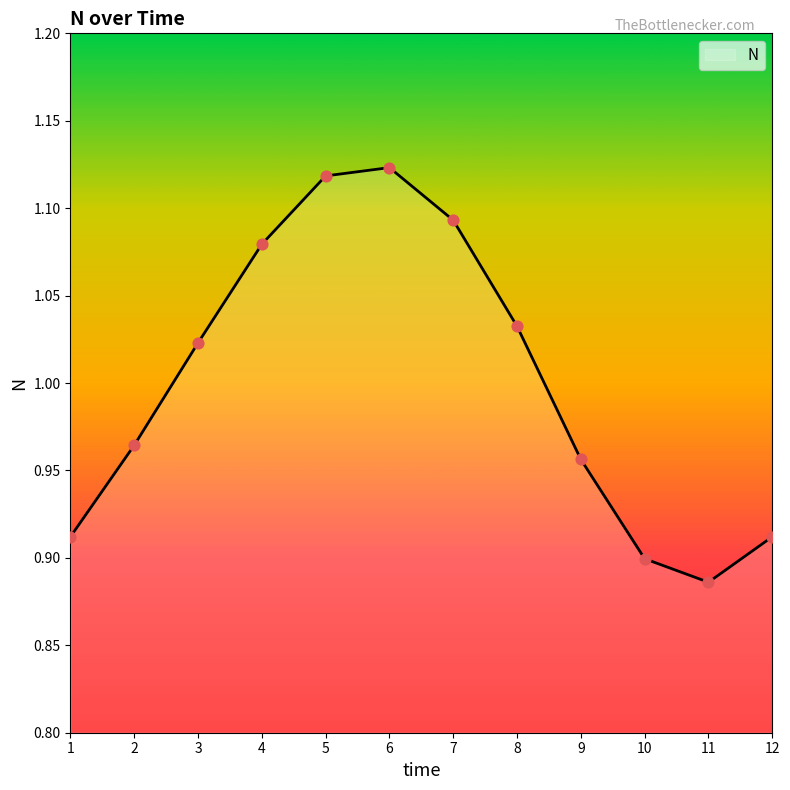

Which has a higher value, 10 or 5?

5